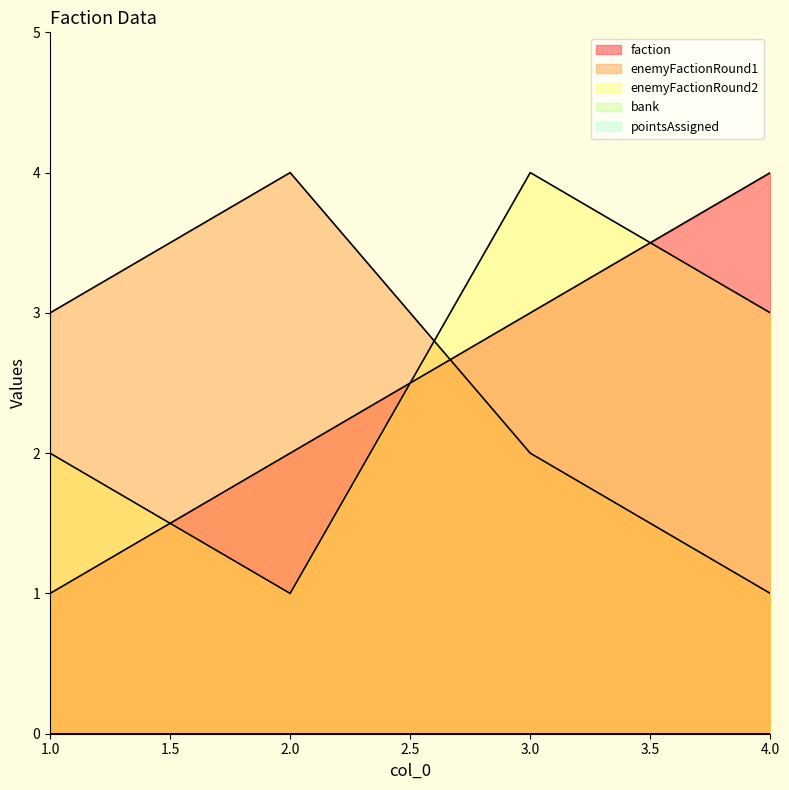

Where does the enemyFactionRound2 series first go above 3?

3.0